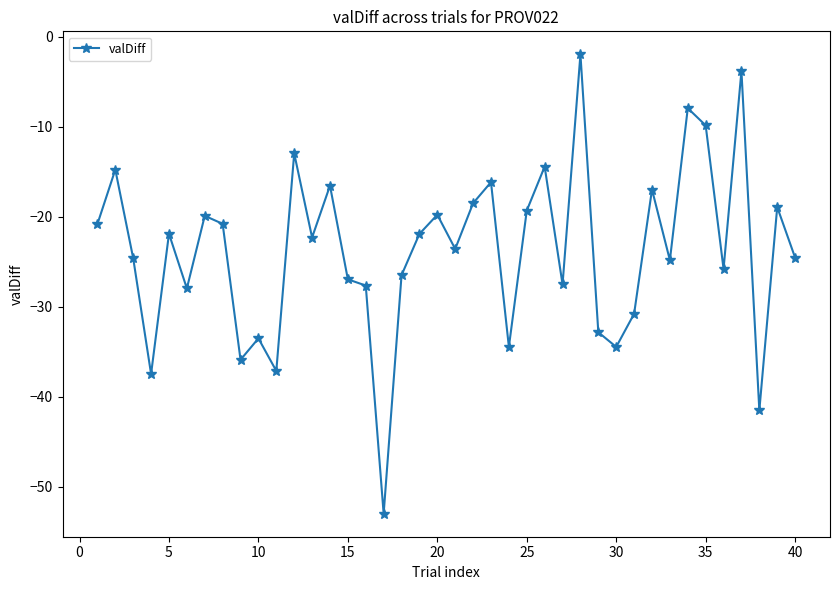

What is the greatest value displayed?

-1.9